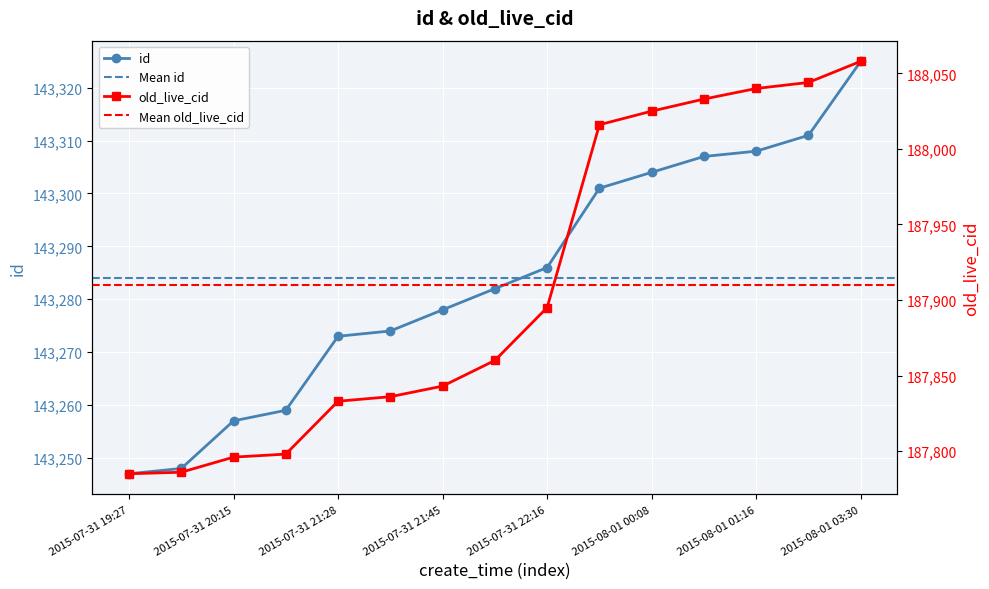

What is the sum of all id values?

2149260